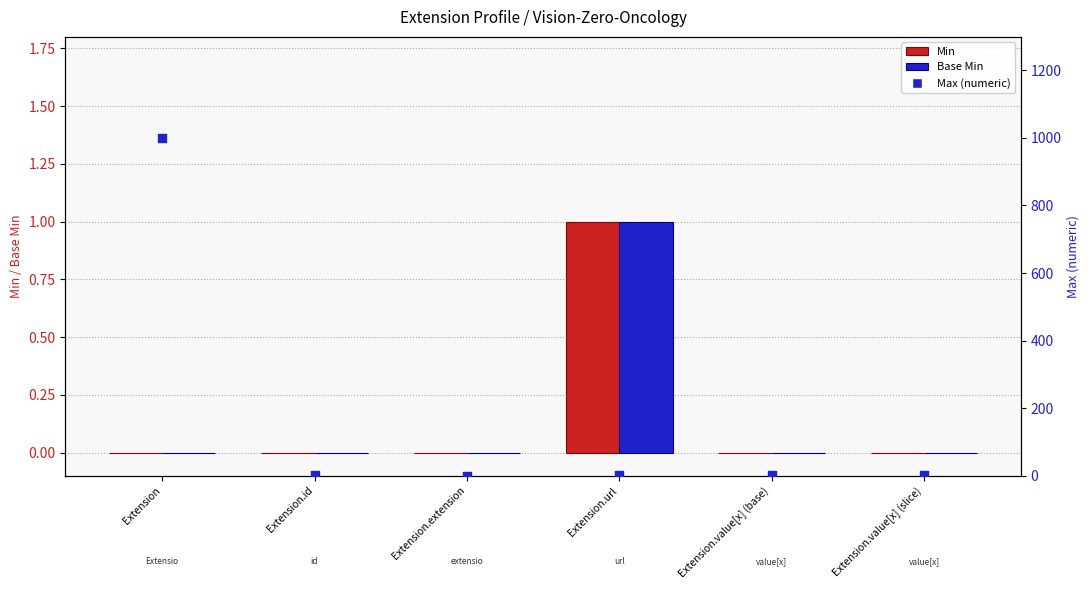

What is the total value across all series at Extension.url?

3